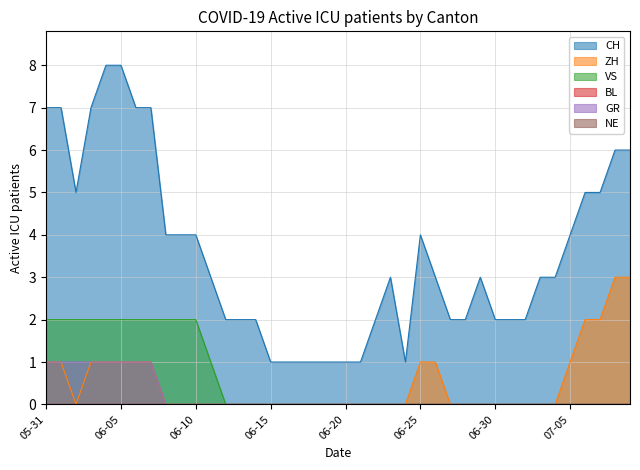

Which series has the largest total across all categories?

CH